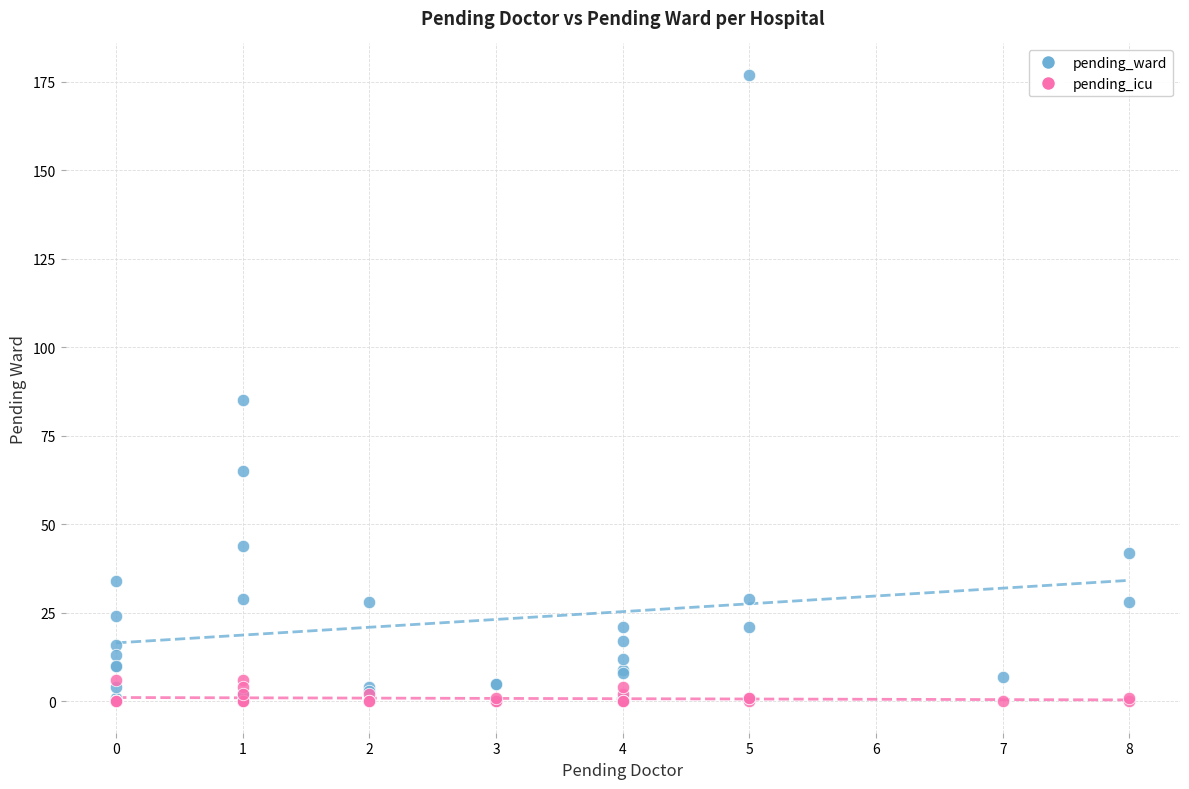

Which series has the widest spread of Y values?

pending_ward